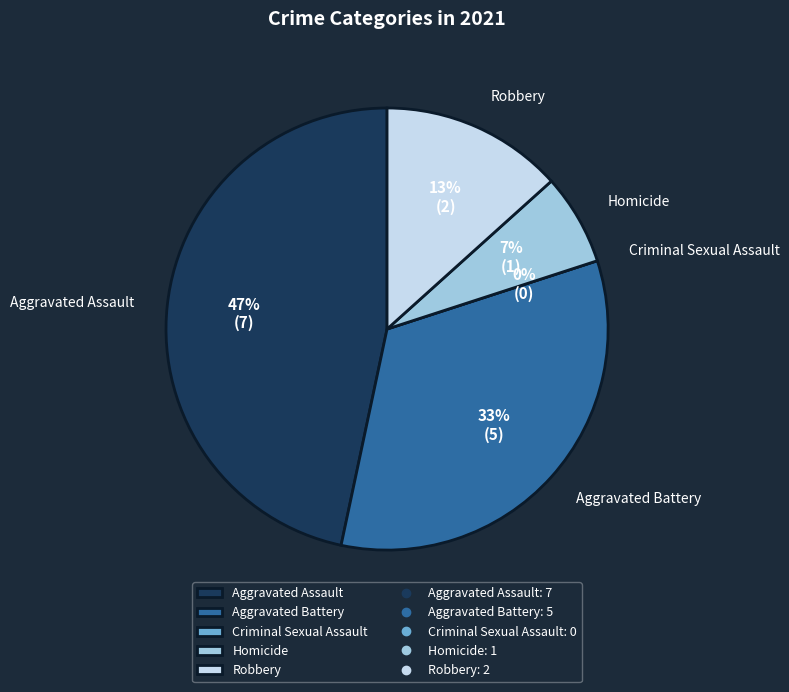

What is the ratio of the value at Aggravated Battery to the value at Homicide?

5.0